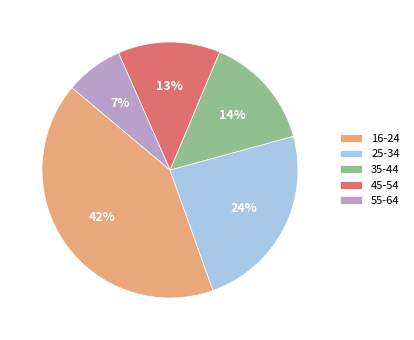

To the nearest percent, what percentage of the pie is 16-24?

42%